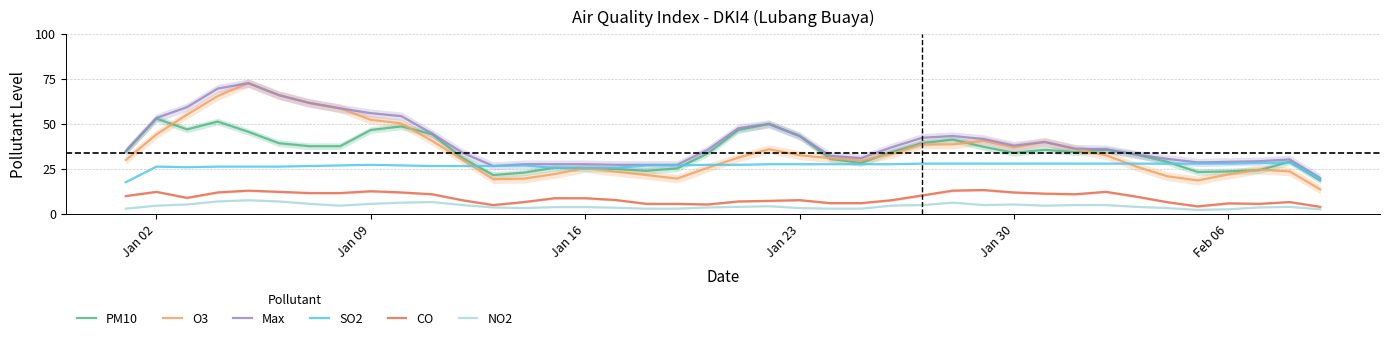

What is the lowest value of the SO2 series?

17.7